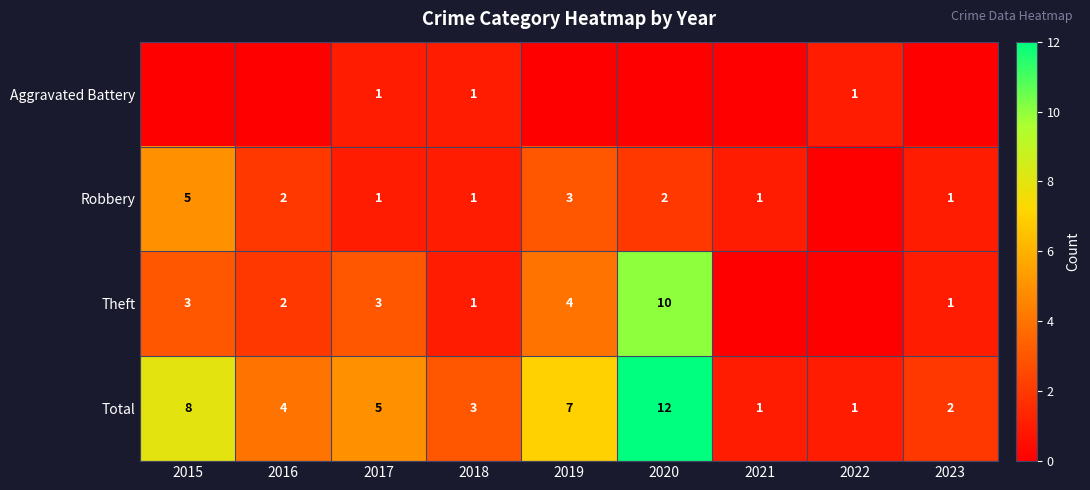

Is the value of Total at 2016 greater than the value of Robbery at 2019?

Yes